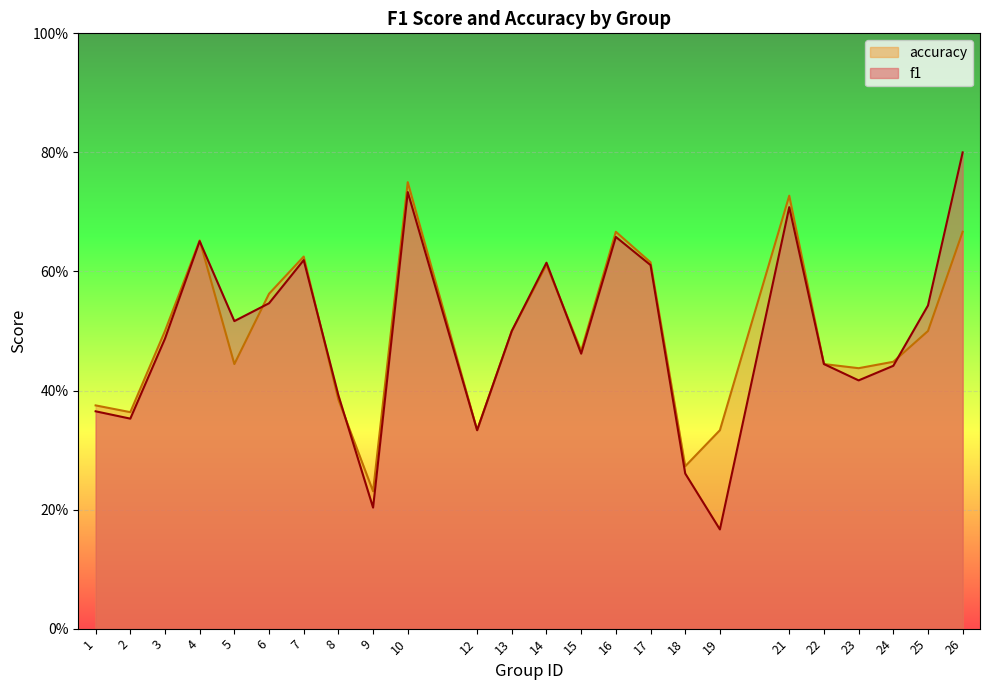

What are all the series names shown in the legend?

accuracy, f1